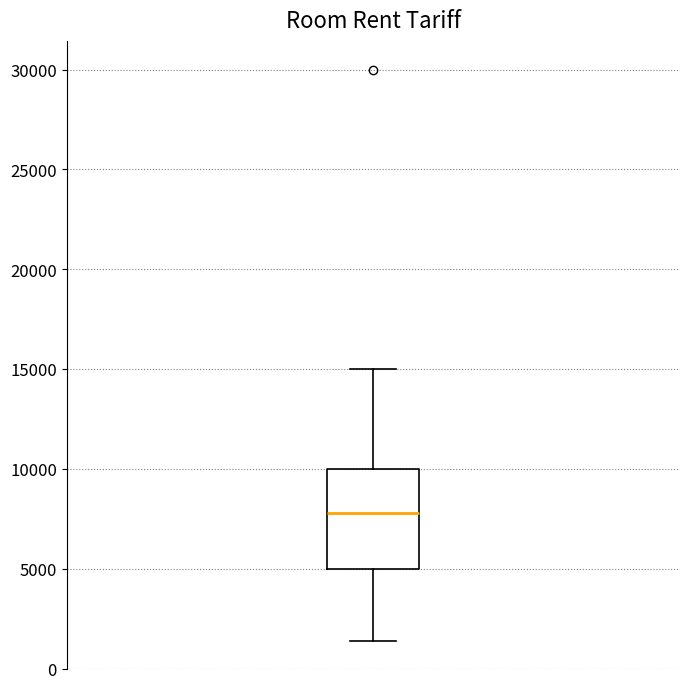

Transcribe this box plot: give where the median line is, the range the box spans, and where the two whiskers end, as read against the y-axis. The values are not printed on the chart, so give them approximately, as read against the axis.

median 8000, box 5000 to 10000, whiskers 1500 to 15000